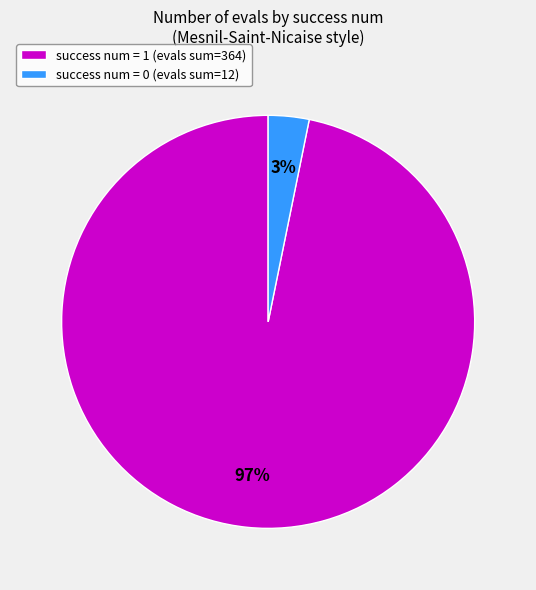

Which has a higher value, success num = 1 (evals sum=364) or success num = 0 (evals sum=12)?

success num = 1 (evals sum=364)